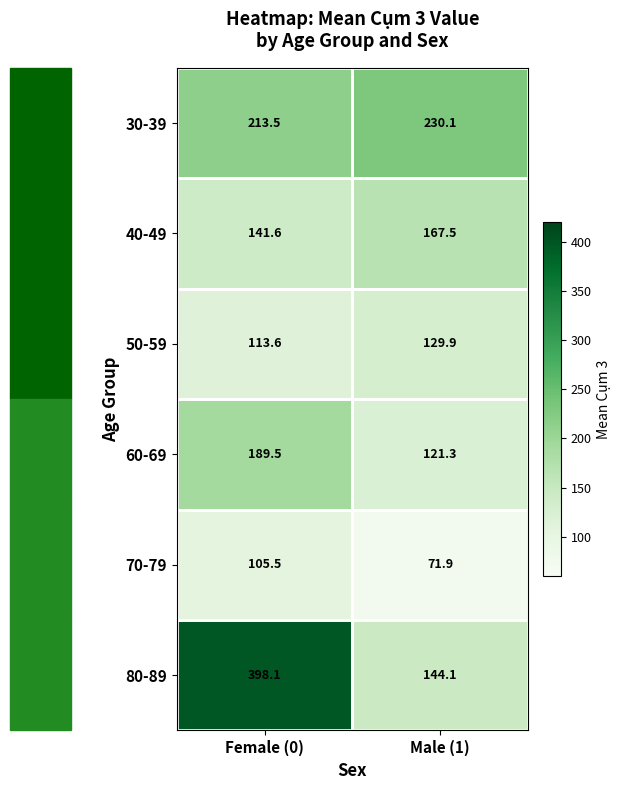

Which label corresponds to the largest value in the chart?

Female (0)